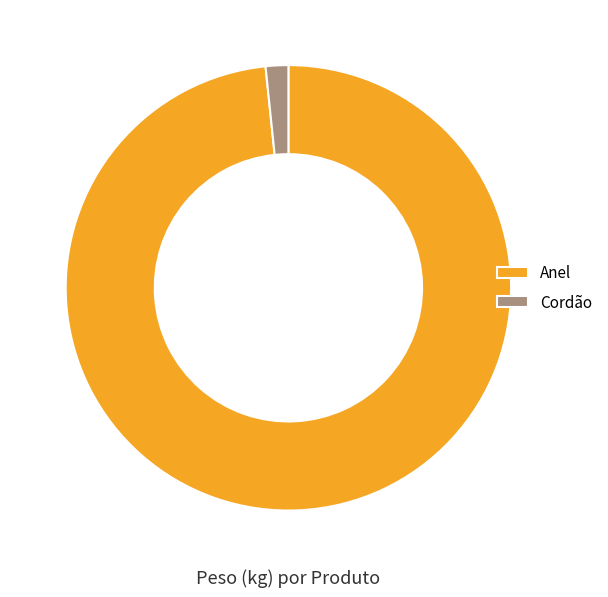

Which slice represents more than half of the pie?

Anel